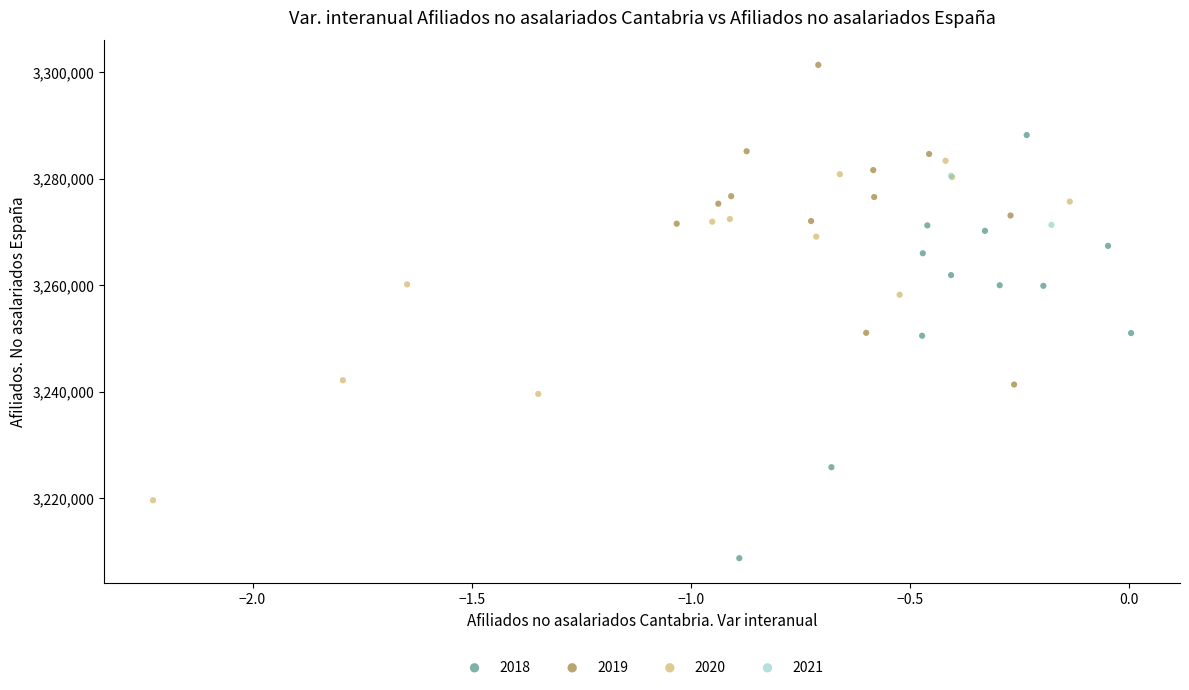

What are all the series names shown in the legend?

2018, 2019, 2020, 2021